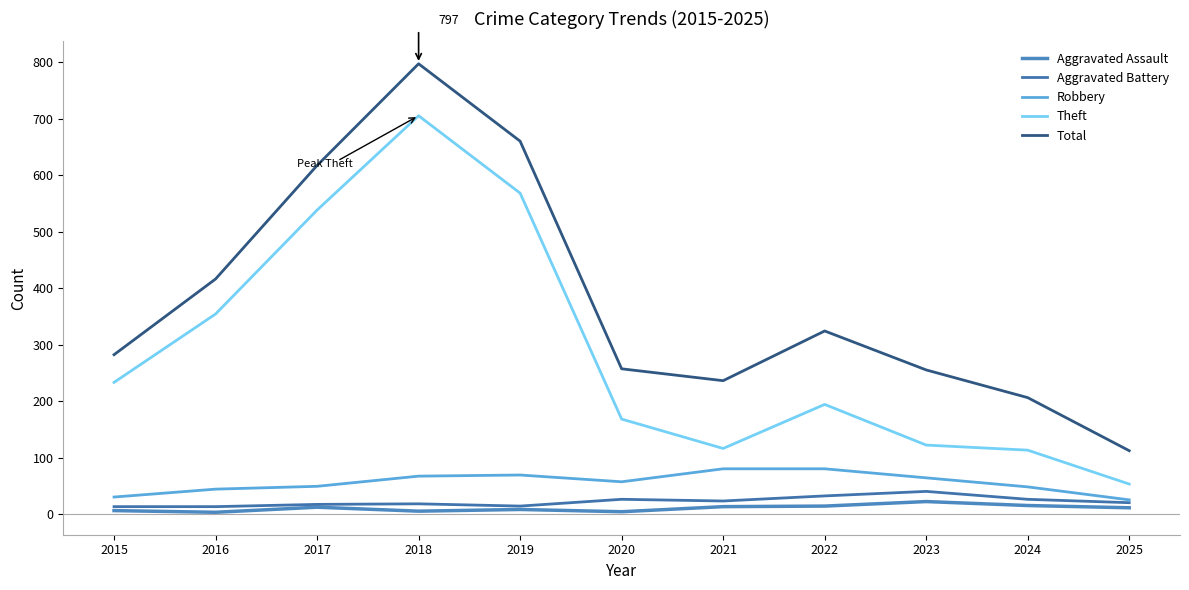

Does the chart display data point markers on the line(s)?

No